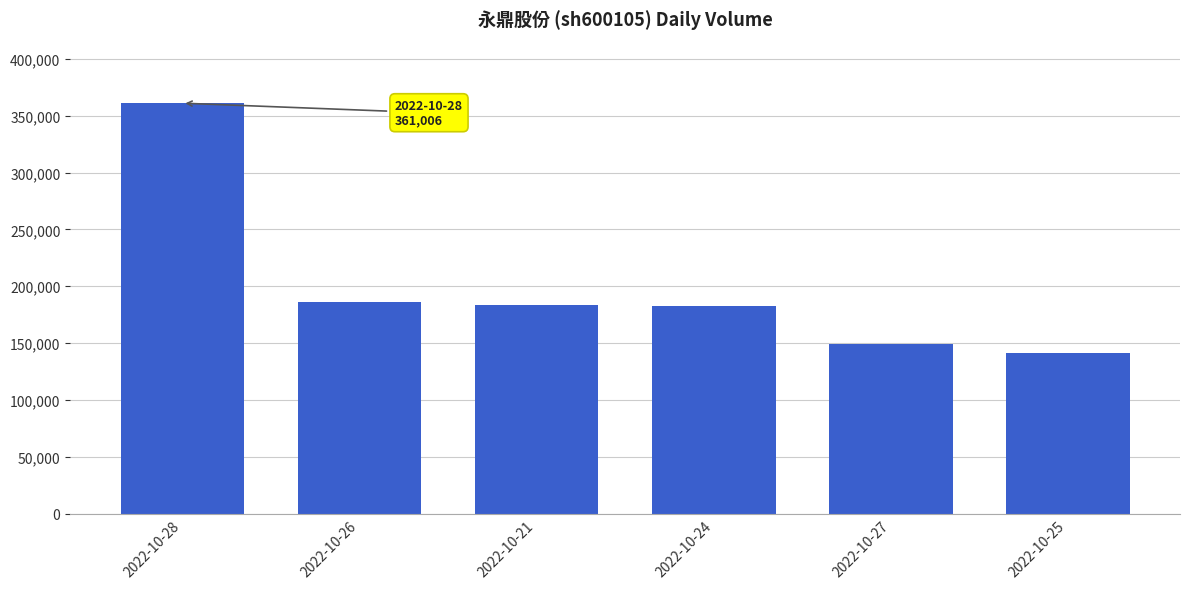

What is the difference between the maximum and minimum values?

219894